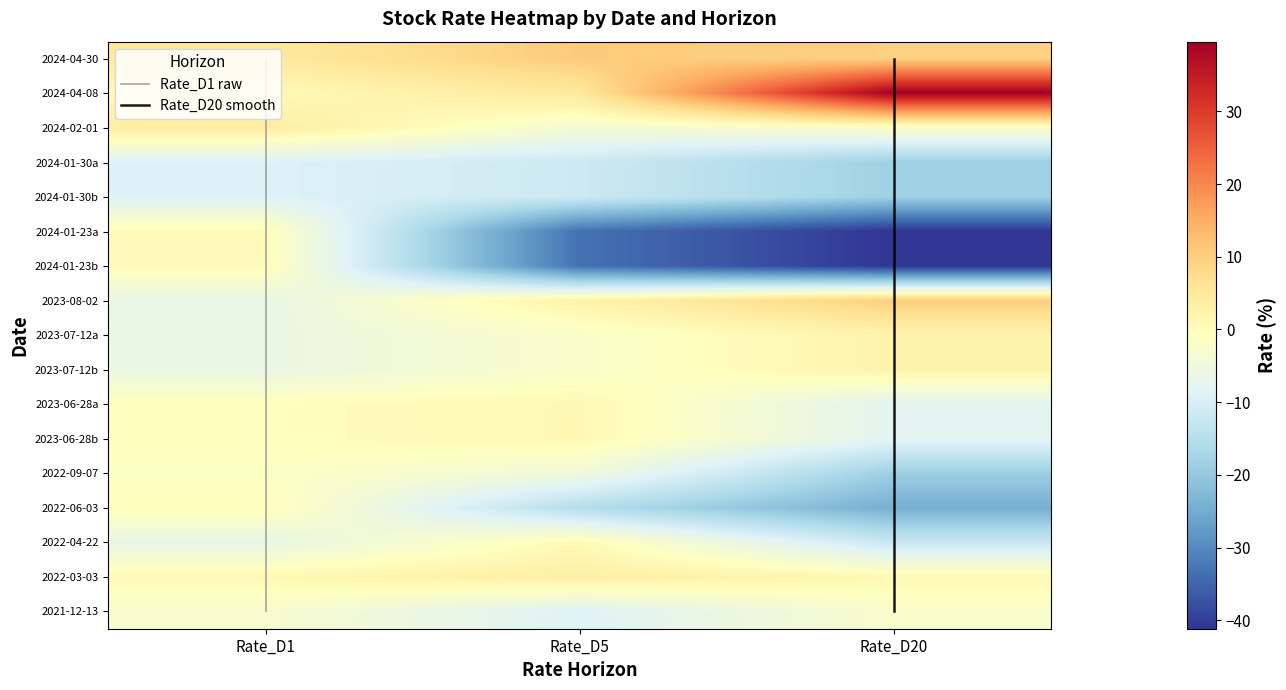

Reading left to right, what are all the values shown in this chart?

2024-04-30: 4.7	10.7	9.6
2024-04-08: 0.4	5.0	39.6
2024-02-01: 4.0	-3.7	-1.6
2024-01-30a: -9.0	-11.6	-18.4
2024-01-30b: -9.0	-11.6	-18.4
2024-01-23a: 0.0	-33.3	-41.2
2024-01-23b: 0.0	-33.3	-41.2
2023-08-02: -6.2	2.3	10.2
2023-07-12a: -6.0	-2.3	2.2
2023-07-12b: -6.0	-2.3	2.2
2023-06-28a: -0.6	0.9	-7.8
2023-06-28b: -0.6	0.9	-7.8
2022-09-07: -1.5	-4.5	-18.8
2022-06-03: -0.3	-15.3	-24.5
2022-04-22: -6.5	0.5	-12.2
2022-03-03: 0.8	3.4	0.8
2021-12-13: -2.7	-8.9	-2.5